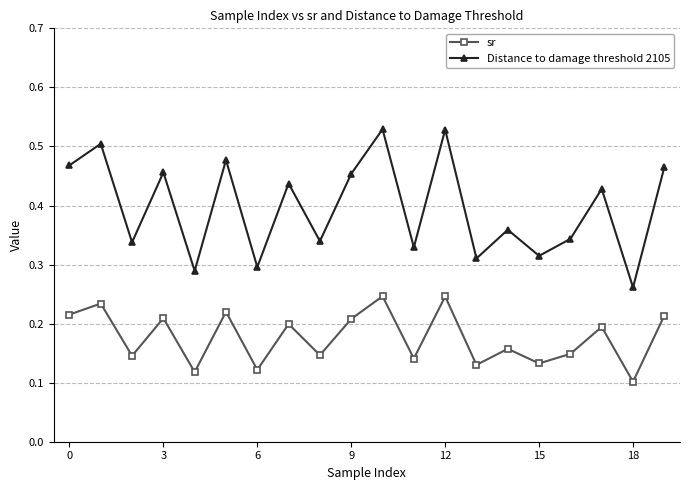

Which series has the widest spread of values?

Distance to damage threshold 2105